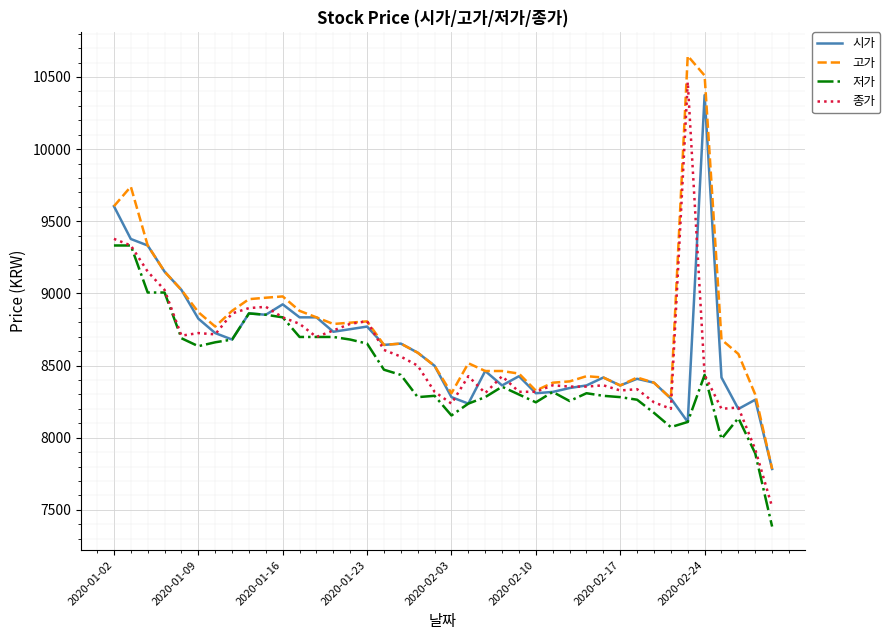

What is the highest value of the 종가 series?

10465